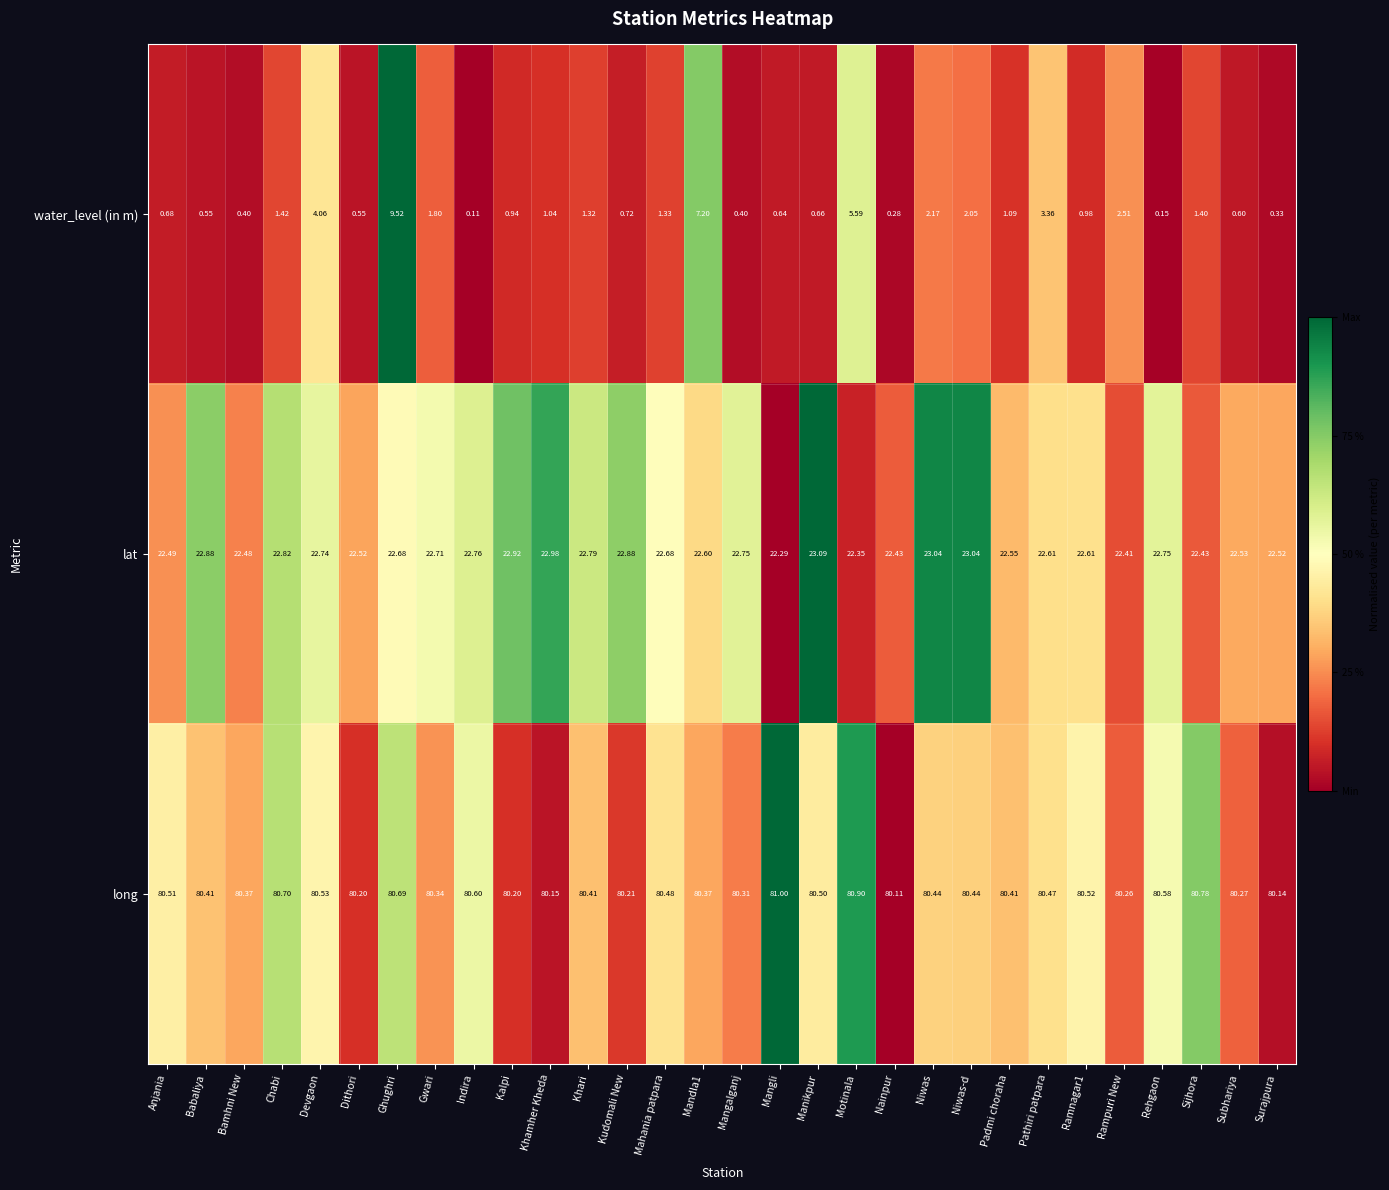

At which label does water_level (in m) first exceed 1?

Chabi